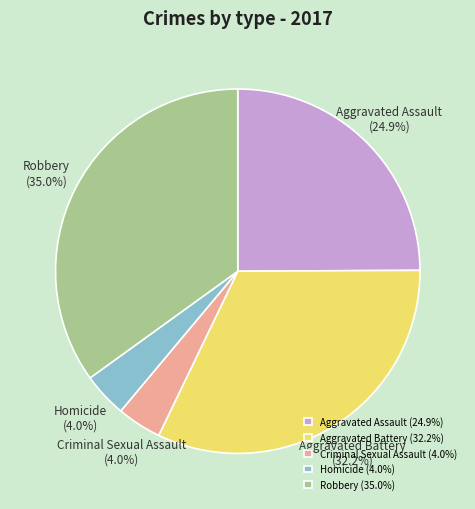

To the nearest percent, what is the average slice percentage?

20%